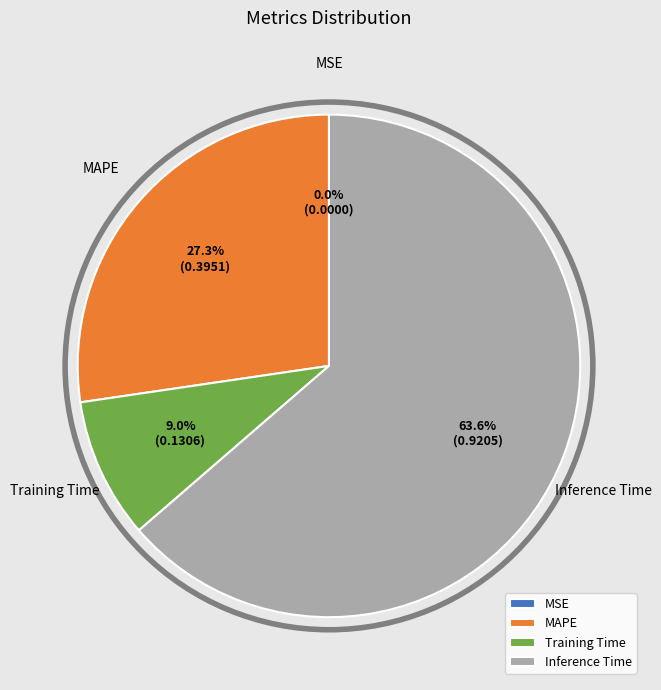

Which category accounts for the majority?

Inference Time